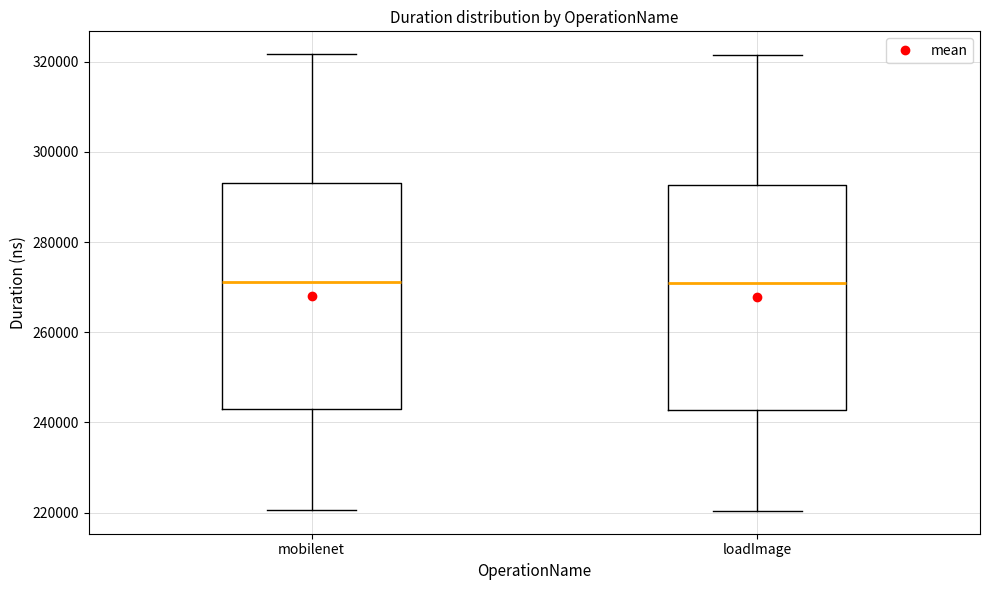

Reading left to right, transcribe this box plot: for each box, give where its median line is, the range the box spans, and where its two whiskers end, as read against the y-axis. The values are not printed on the chart, so give them approximately, as read against the axis.

mobilenet: median 272000, box 244000 to 294000, whiskers 220000 to 322000
loadImage: median 270000, box 242000 to 292000, whiskers 220000 to 322000